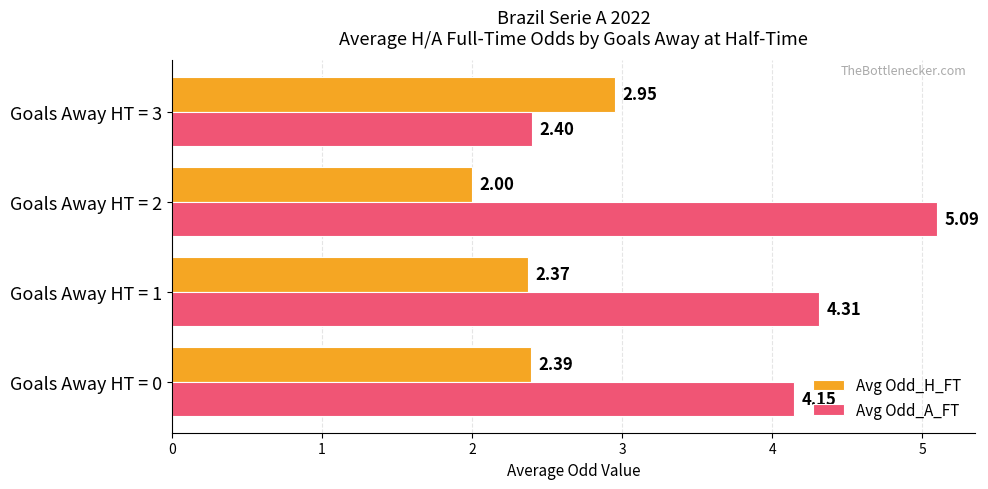

What is the total value across all series at Goals Away HT = 1?

6.7